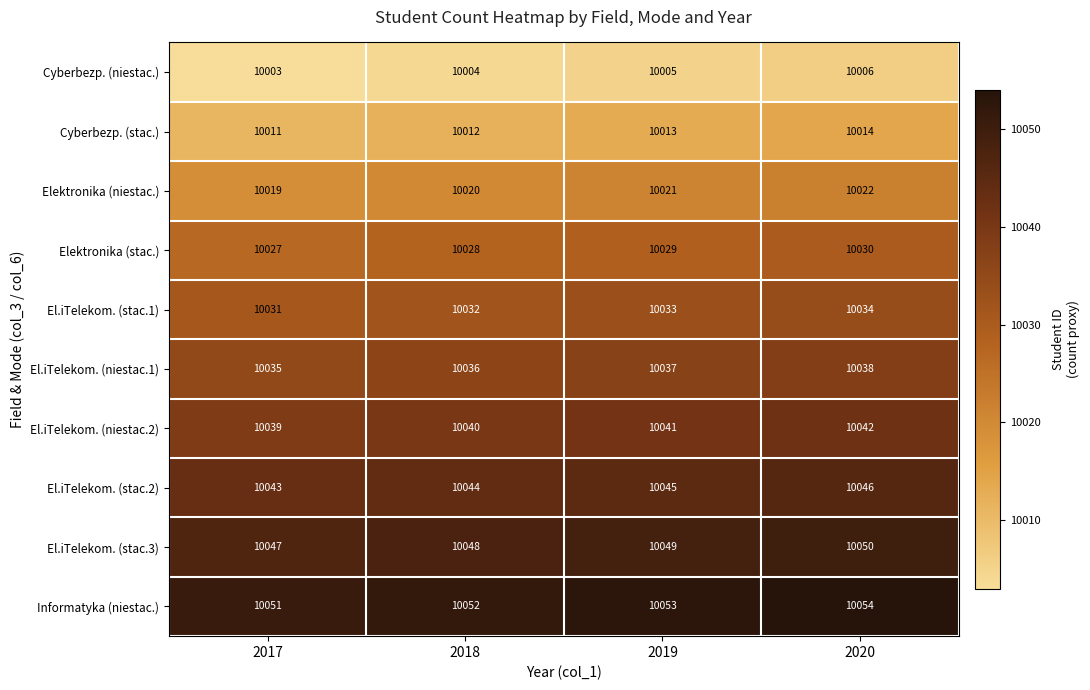

At 2018, list the series in order from smallest to largest.

Cyberbezp. (niestac.), Cyberbezp. (stac.), Elektronika (niestac.), Elektronika (stac.), El.iTelekom. (stac.1), El.iTelekom. (niestac.1), El.iTelekom. (niestac.2), El.iTelekom. (stac.2), El.iTelekom. (stac.3), Informatyka (niestac.)